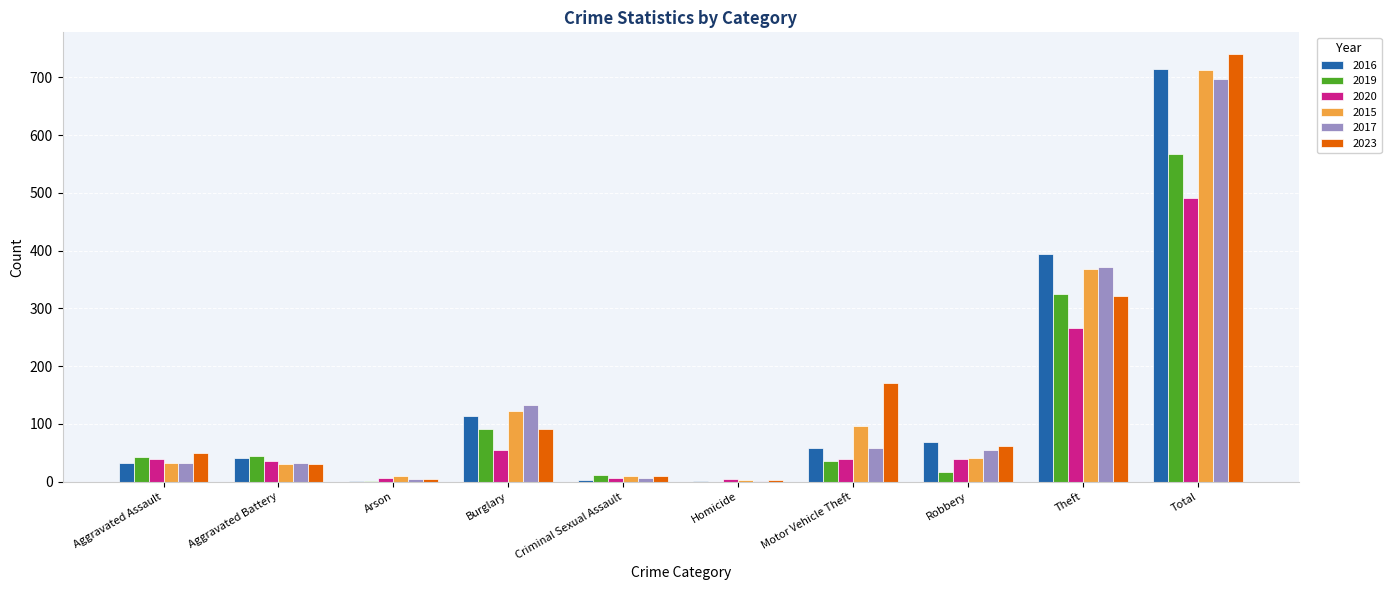

What is the maximum value shown in the chart?

741